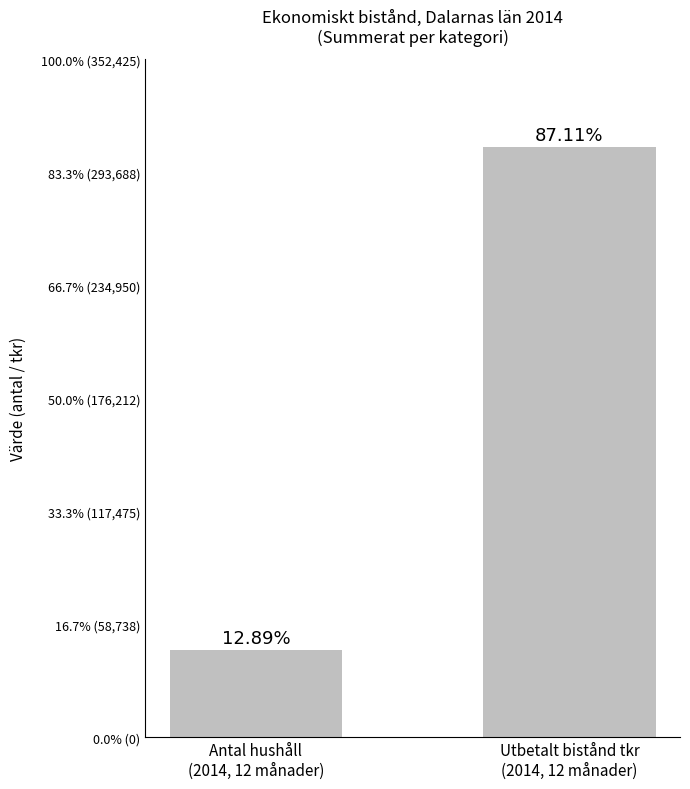

What is the difference between the maximum and minimum values?

261591